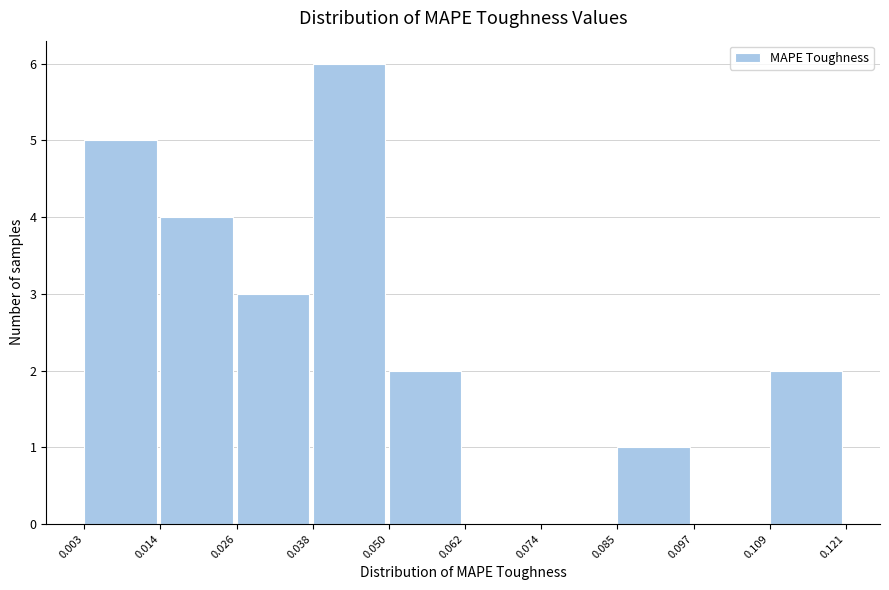

Reading left to right, transcribe this chart: for each bar, give the range it covers on the x-axis and its height. The values are not printed on the chart, so give them approximately, as read against the axis.

0.003 to 0.014: 5
0.014 to 0.026: 4
0.026 to 0.038: 3
0.038 to 0.050: 6
0.050 to 0.062: 2
0.062 to 0.074: 0
0.074 to 0.085: 0
0.085 to 0.097: 1
0.097 to 0.109: 0
0.109 to 0.121: 2